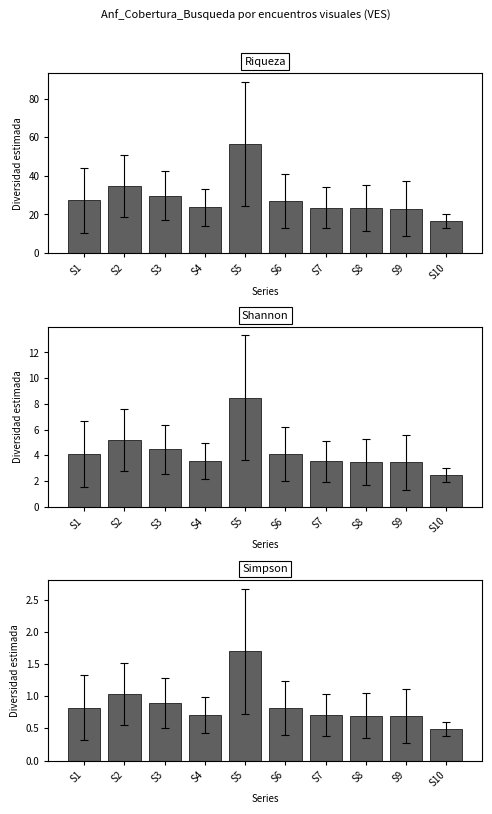

Where does the Riqueza series first go above 27?

S1